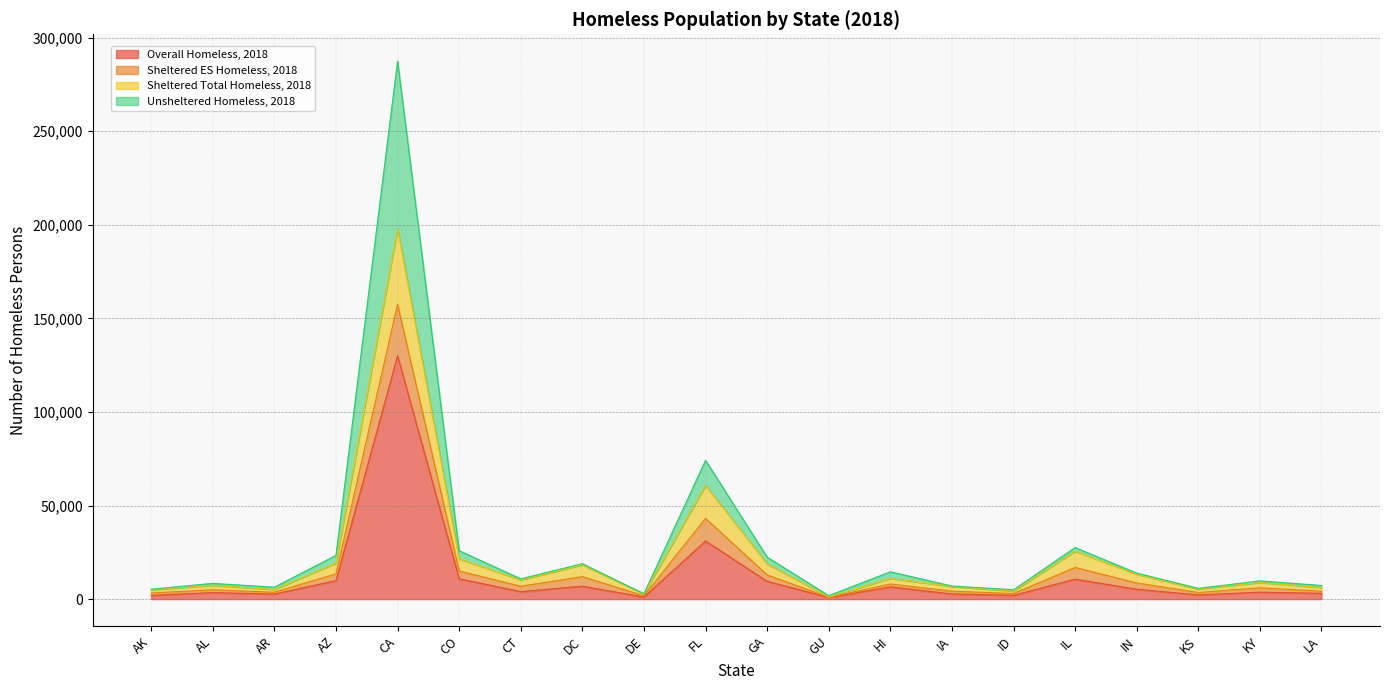

True or false: Sheltered ES Homeless, 2018 has more than 2 interior local peaks.

True